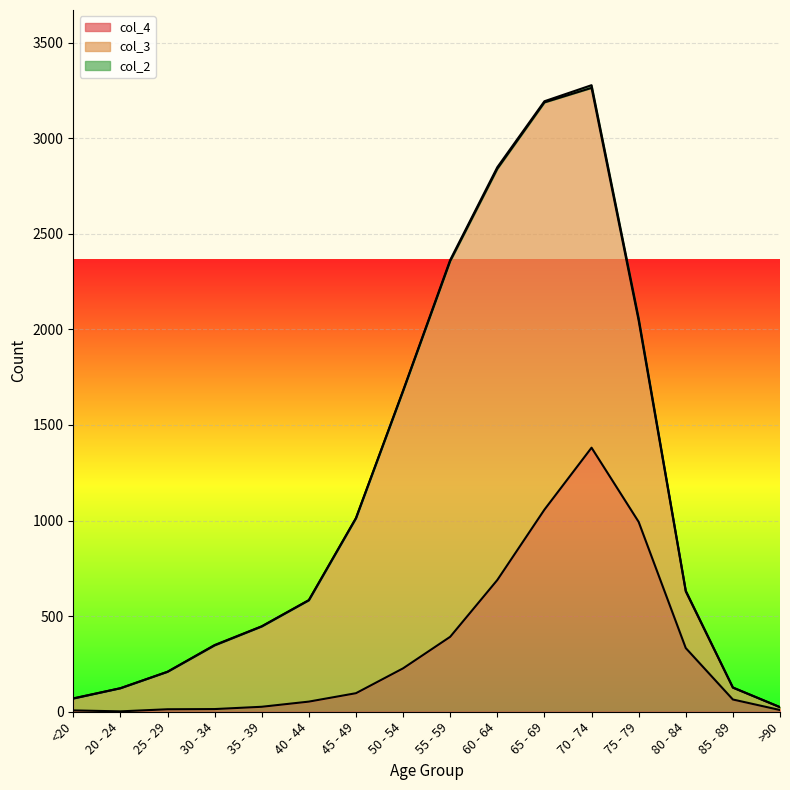

Rank the series by their maximum value, from lowest to highest.

col_2, col_4, col_3